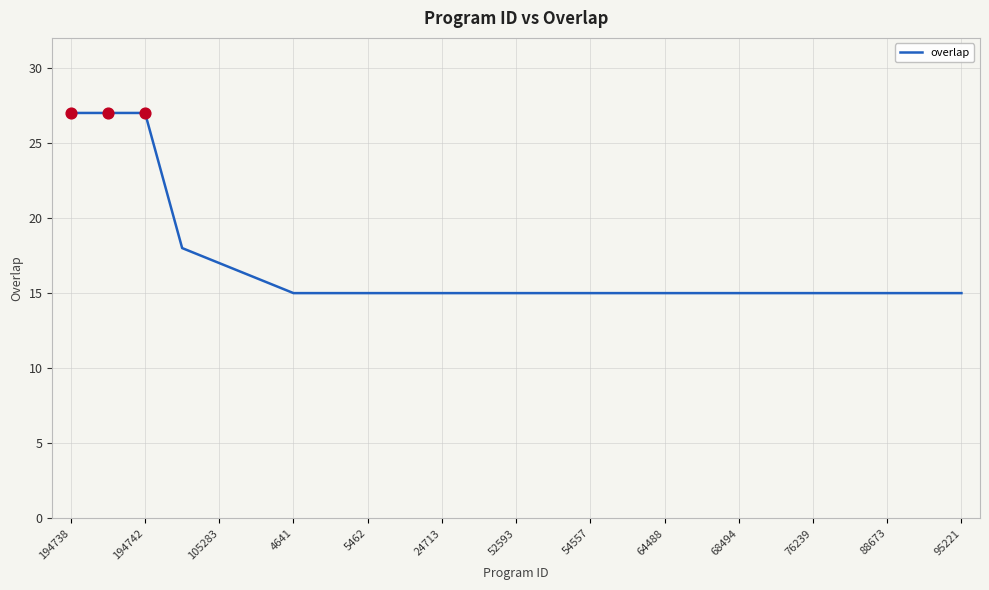

What is the smallest value displayed?

15